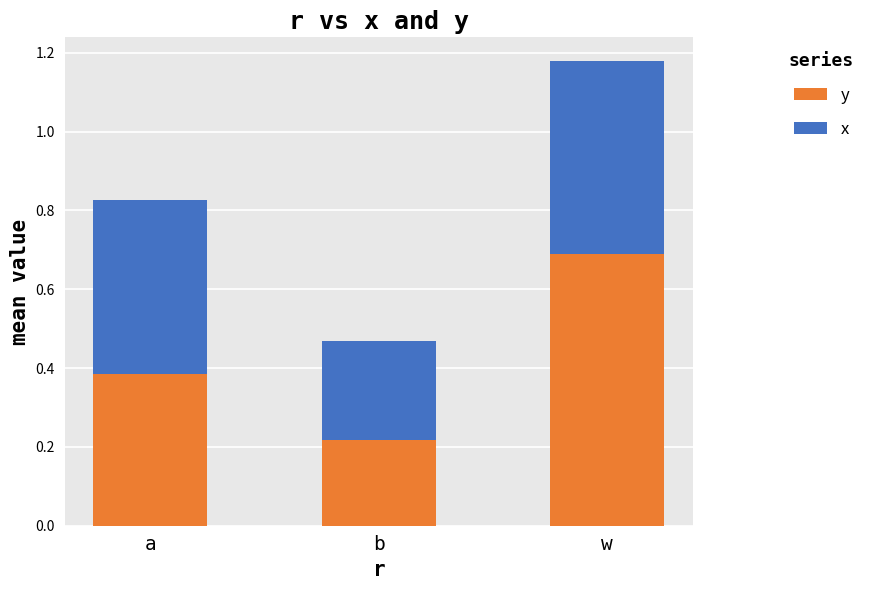

Which category has the highest value in the y series?

w